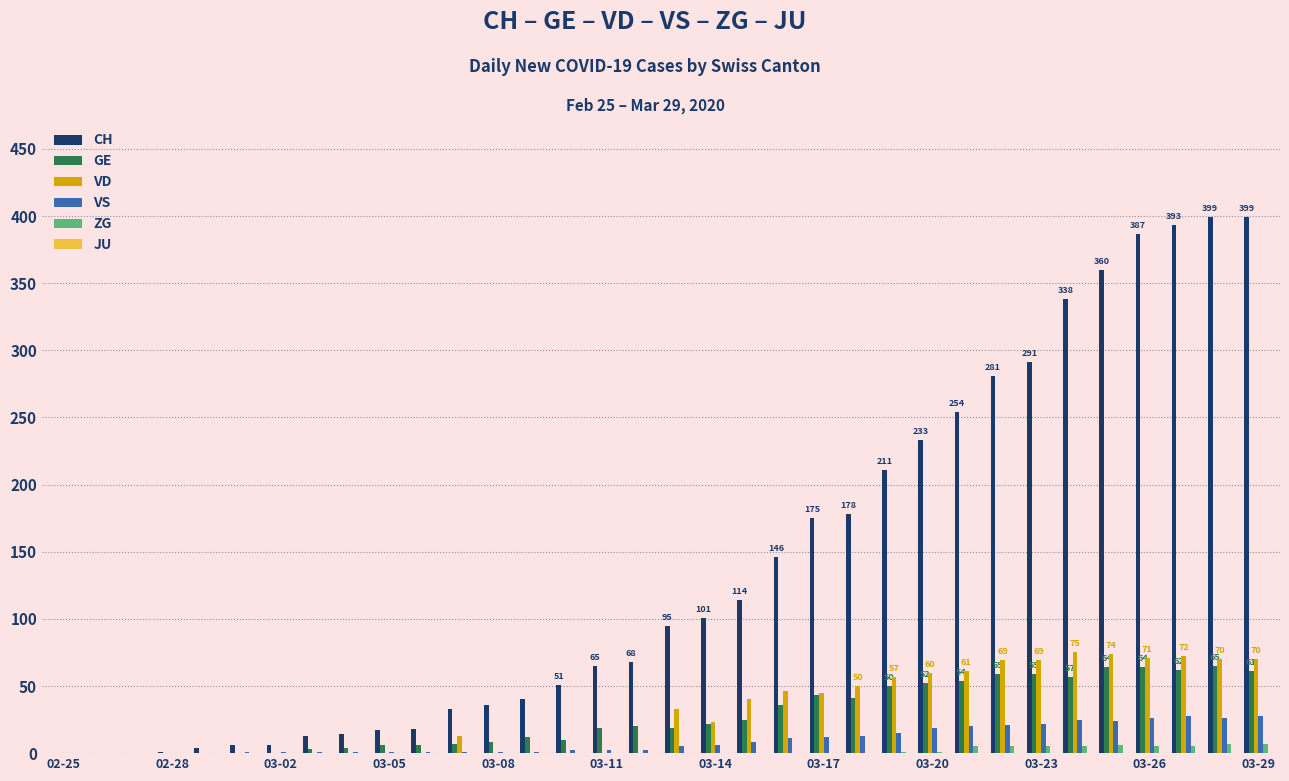

Which series has the largest total across all categories?

CH